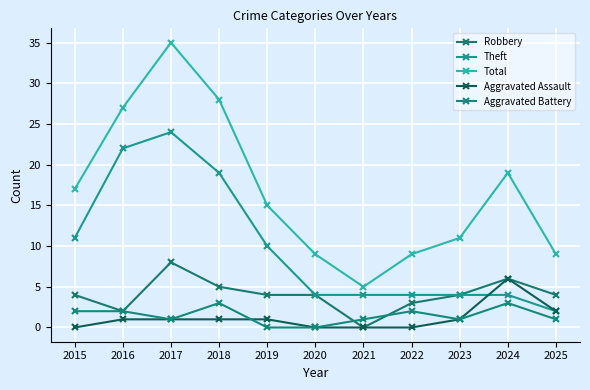

At which label does Theft reach its peak?

2017